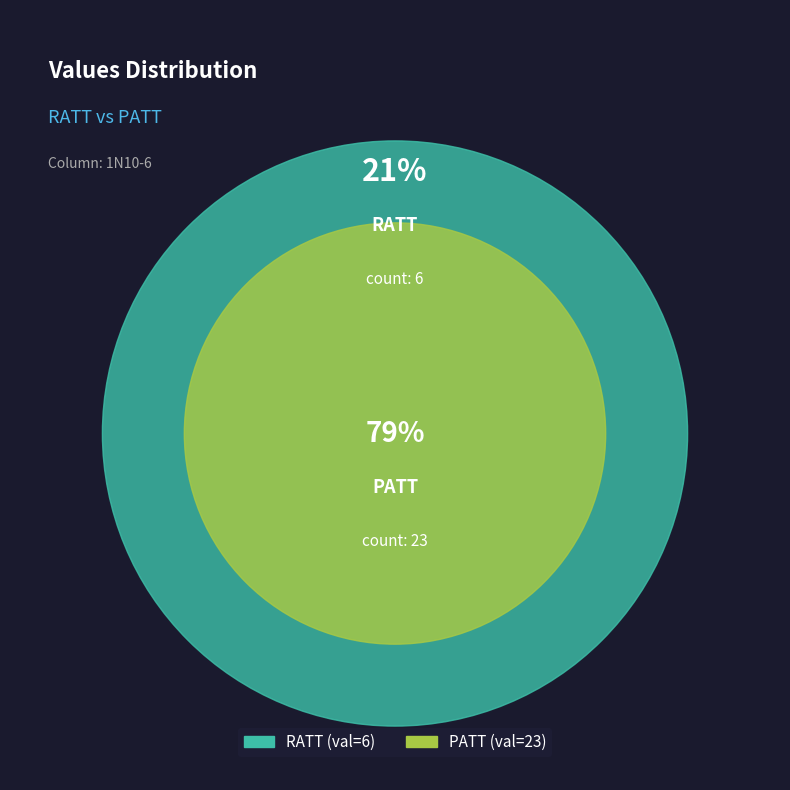

To the nearest percent, what percentage of the pie is PATT?

79%